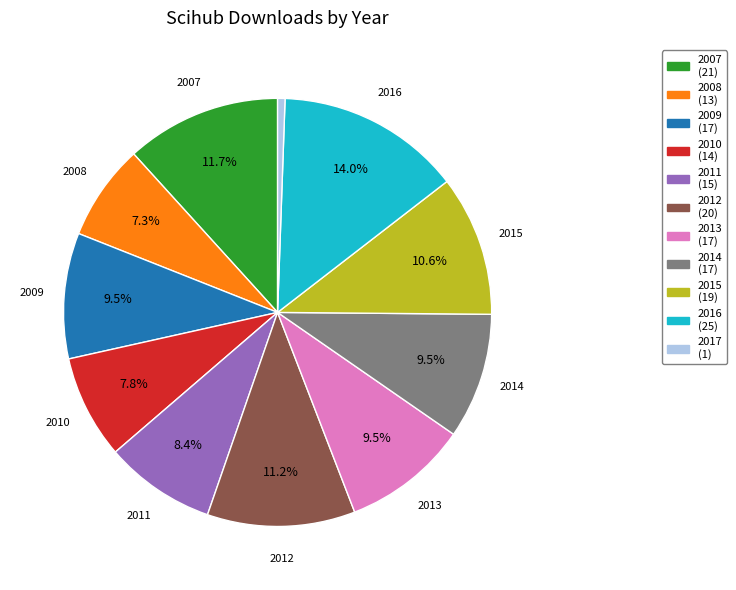

Is there a majority slice in this chart?

No